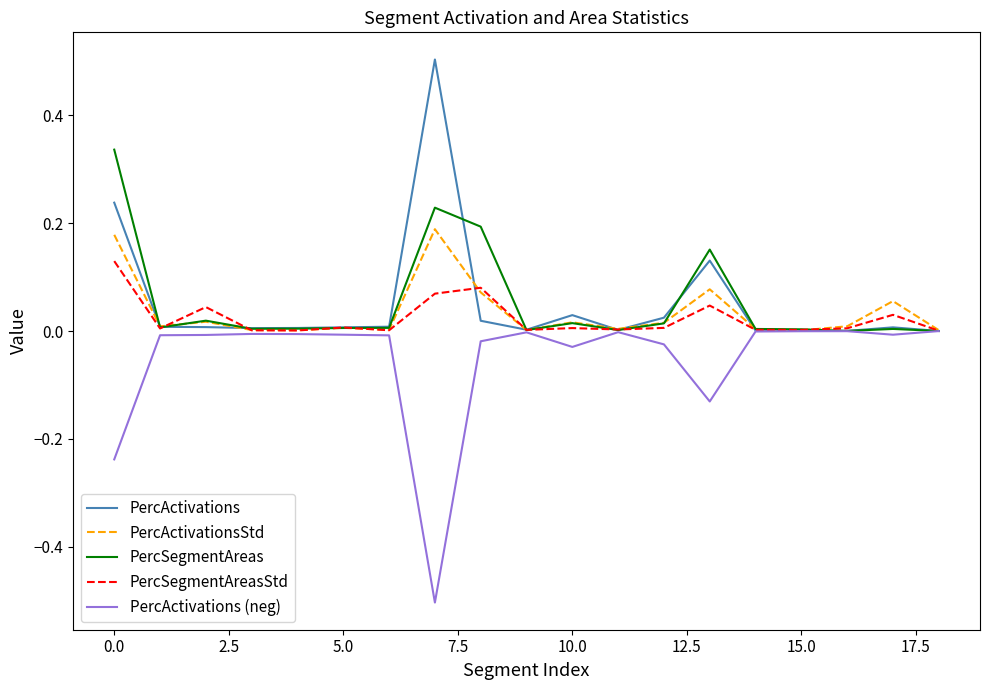

List the series in order of their peak value, highest first.

PercActivations, PercSegmentAreas, PercActivationsStd, PercSegmentAreasStd, PercActivations (neg)